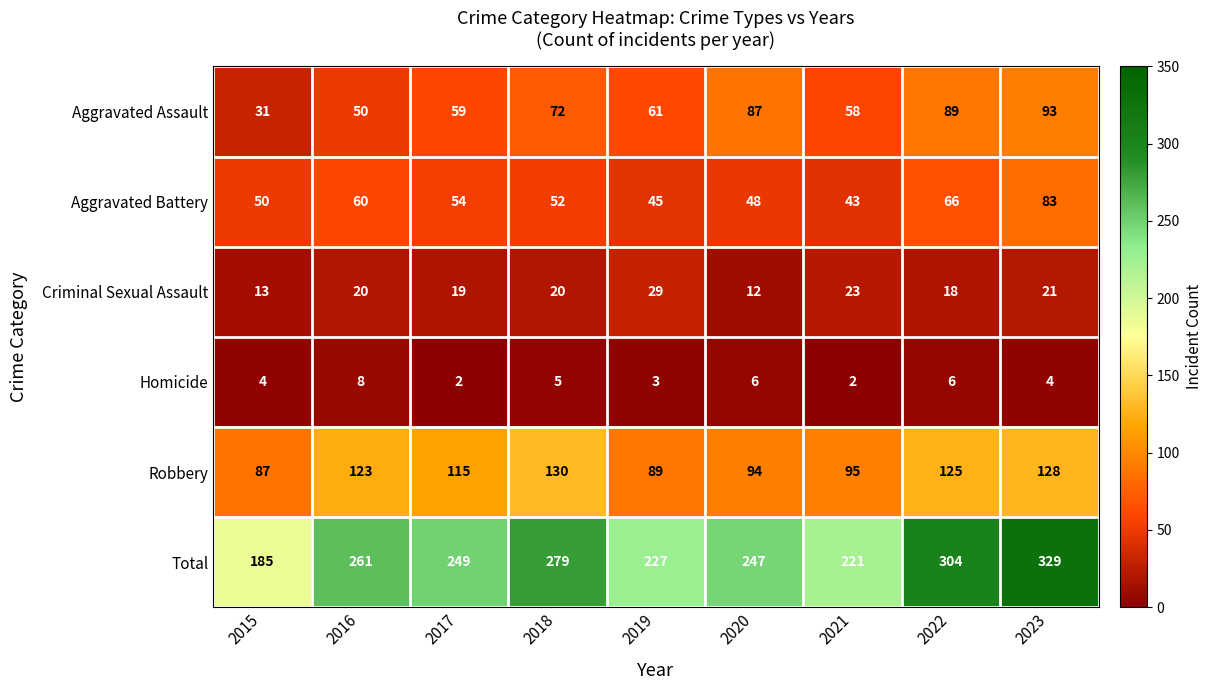

Between 2016 and 2017, which series saw the biggest shift?

Total